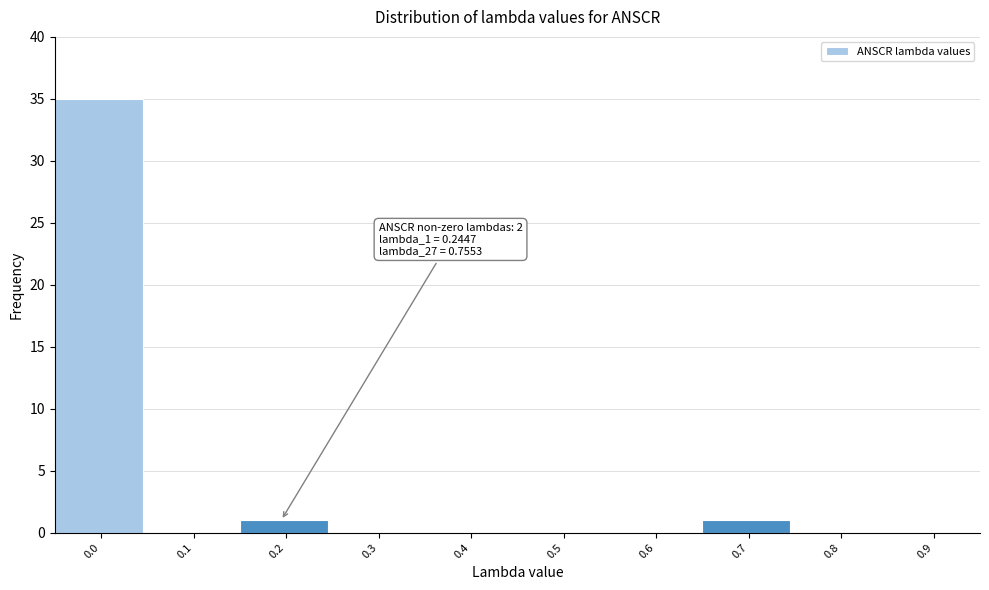

Reading left to right, transcribe all the data shown in this chart.

0.0=35	0.1=0	0.2=1	0.3=0	0.4=0	0.5=0	0.6=0	0.7=1	0.8=0	0.9=0